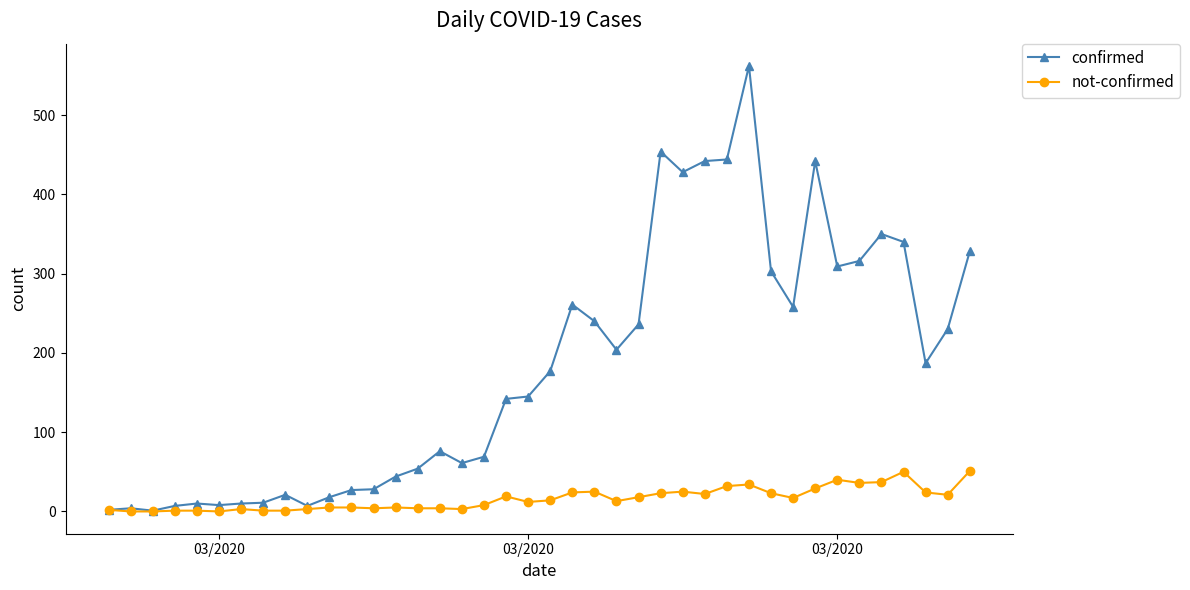

At how many categories does at least one series exceed 112?

22